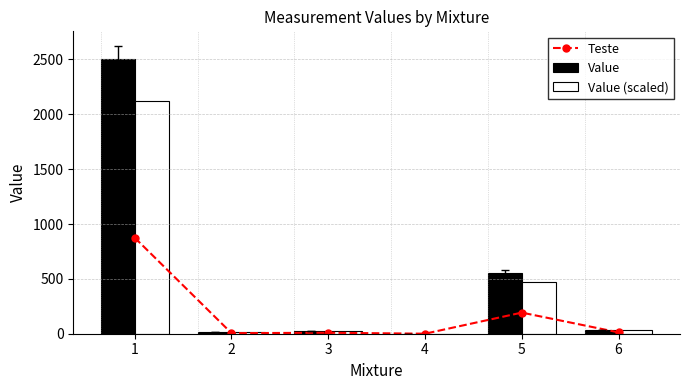

Reading left to right, list all the values displayed in this chart.

Teste: 1=875.0	2=5.2	3=8.8	4=0.3	5=192.5	6=12.2
Value: 1=2500.0	2=15.0	3=25.0	4=0.8	5=550.0	6=35.0
Value (scaled): 1=2125.0	2=12.8	3=21.2	4=0.6	5=467.5	6=29.8